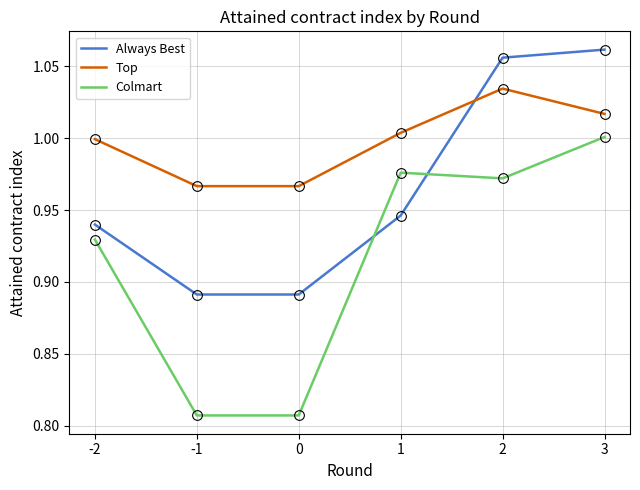

Is it true that Top equals 1.3 at -1?

False